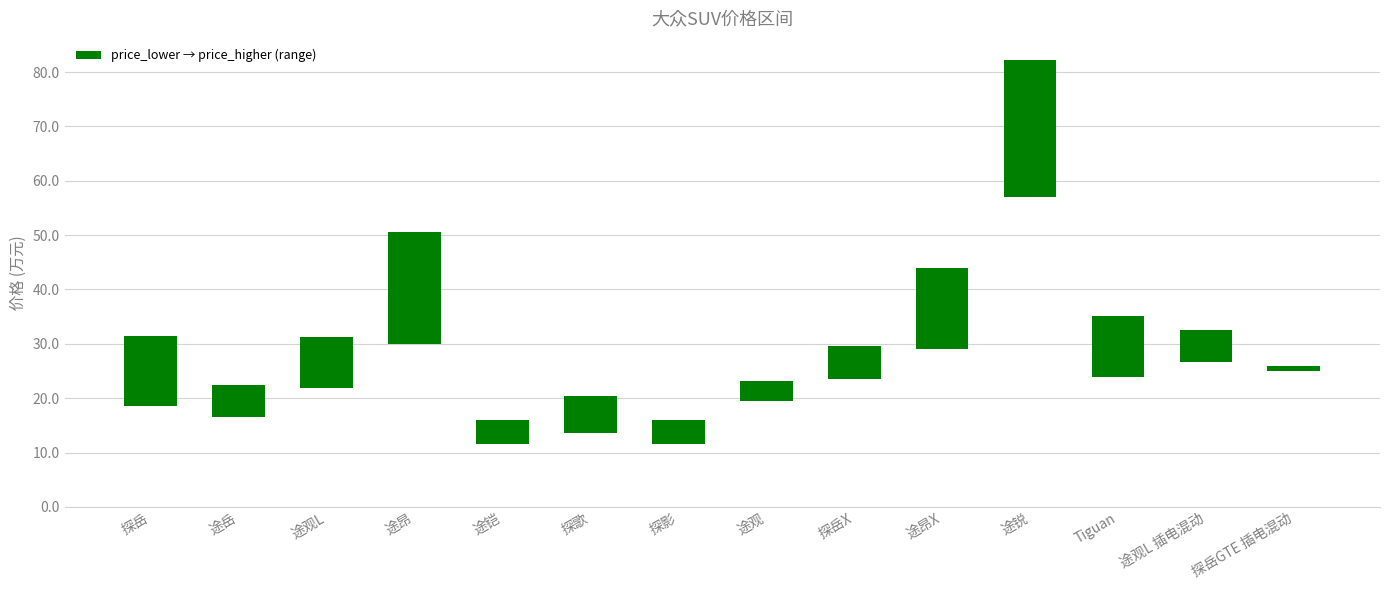

What is the total value across all series at 途昂?

50.6